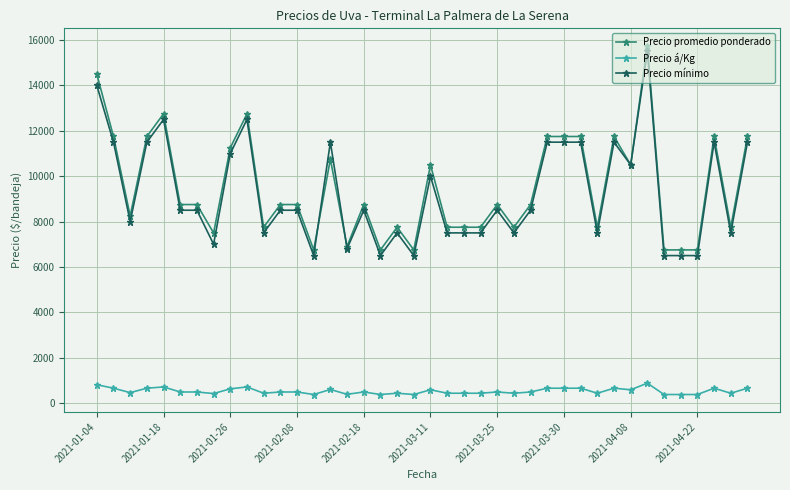

What is the highest value of the Precio á/Kg series?

875